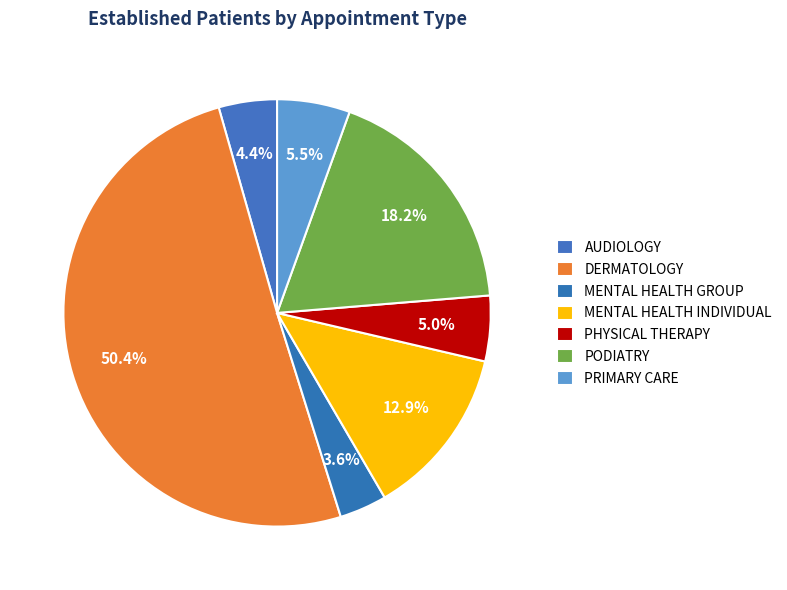

Do MENTAL HEALTH INDIVIDUAL and MENTAL HEALTH GROUP together represent more than half of the pie?

No